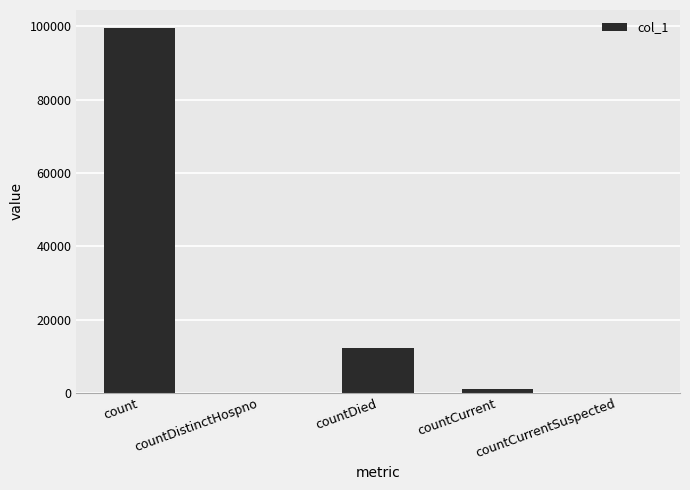

Count the number of data series in this chart.

1